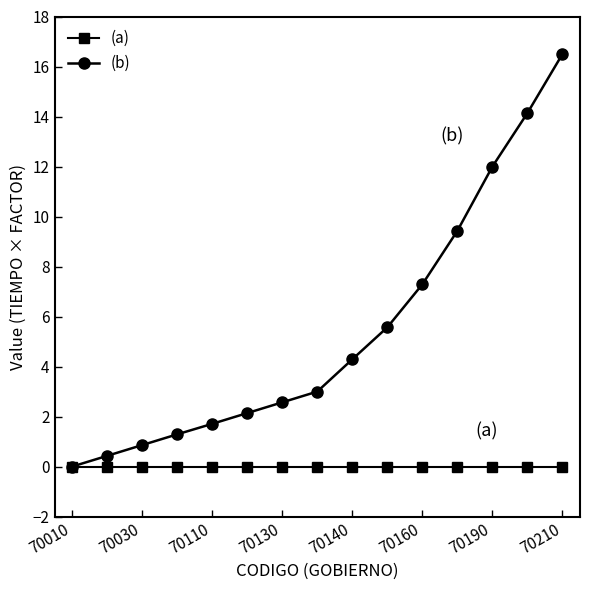

Count the number of data series in this chart.

2